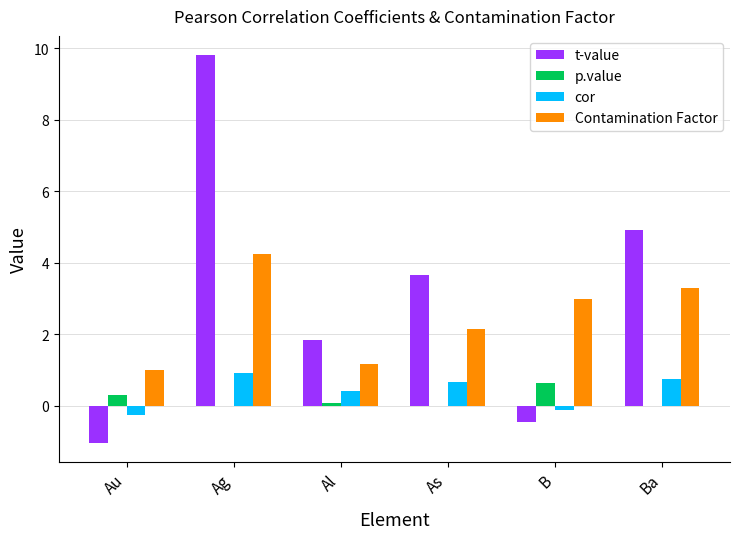

At which label is cor closest to 0?

B